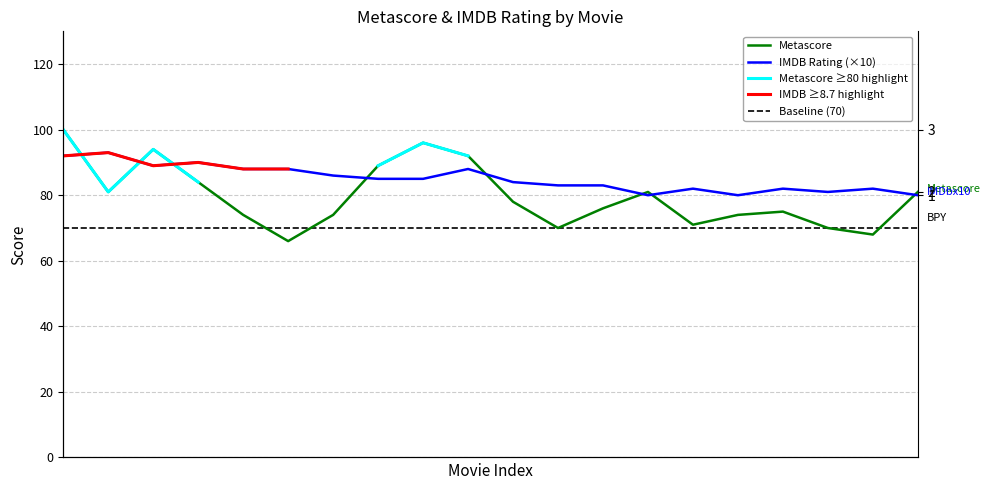

What is the label of the 18th point from the left?

17